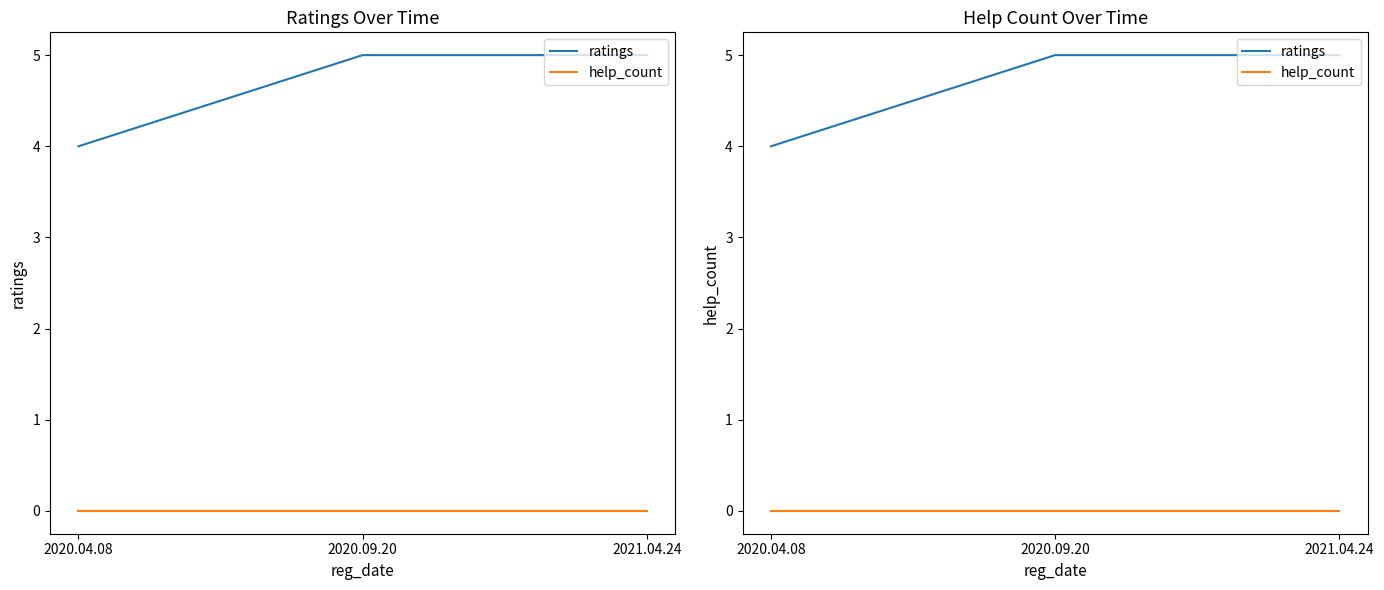

What is the label of the 1st point from the right?

2021.04.24